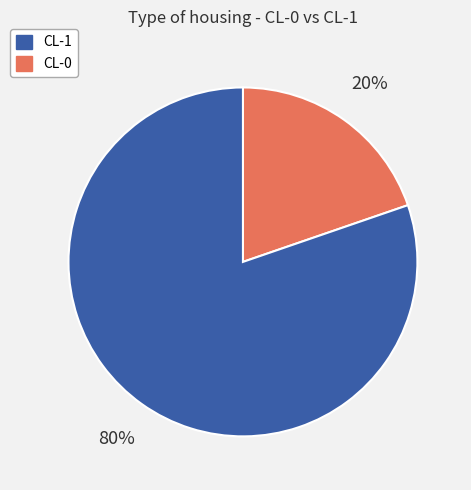

Is there a majority slice in this chart?

Yes